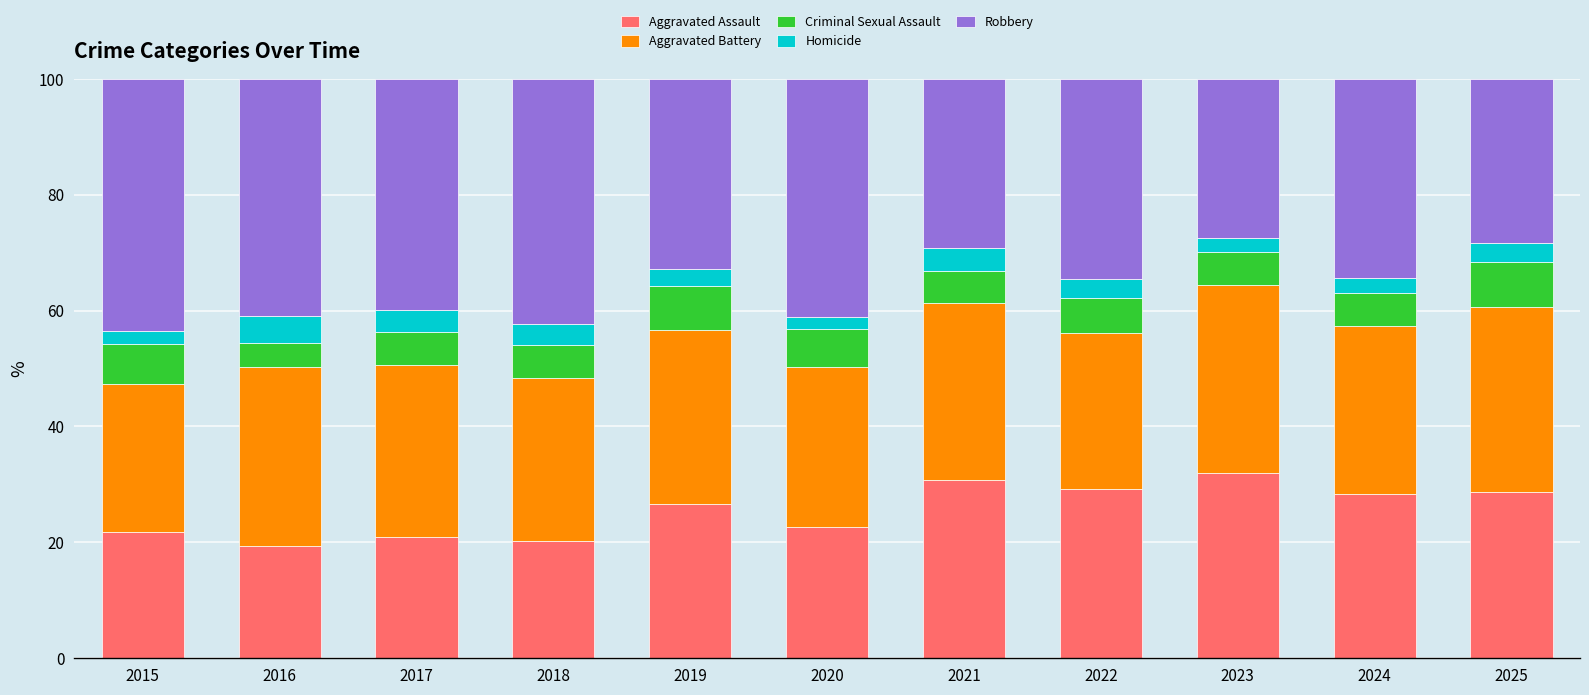

What is the total value across all series at 2019?

100.0